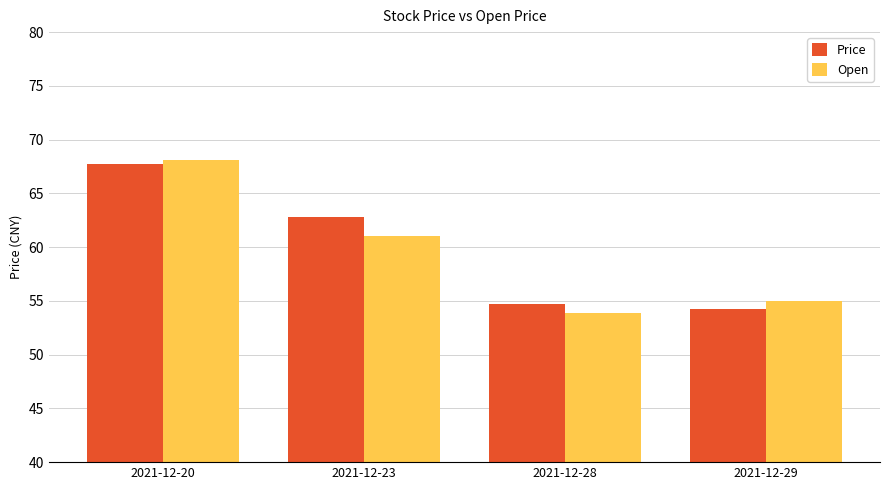

At which label is Open closest to 60?

2021-12-23